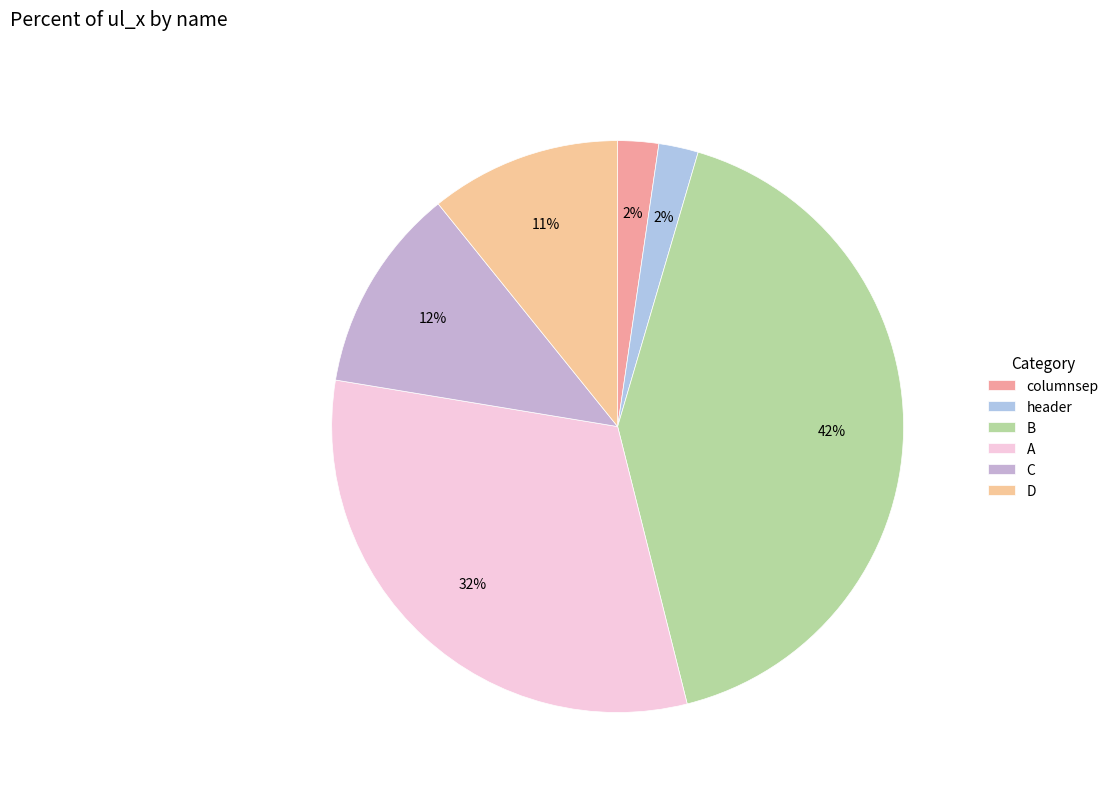

Count the number of slices in the pie.

6